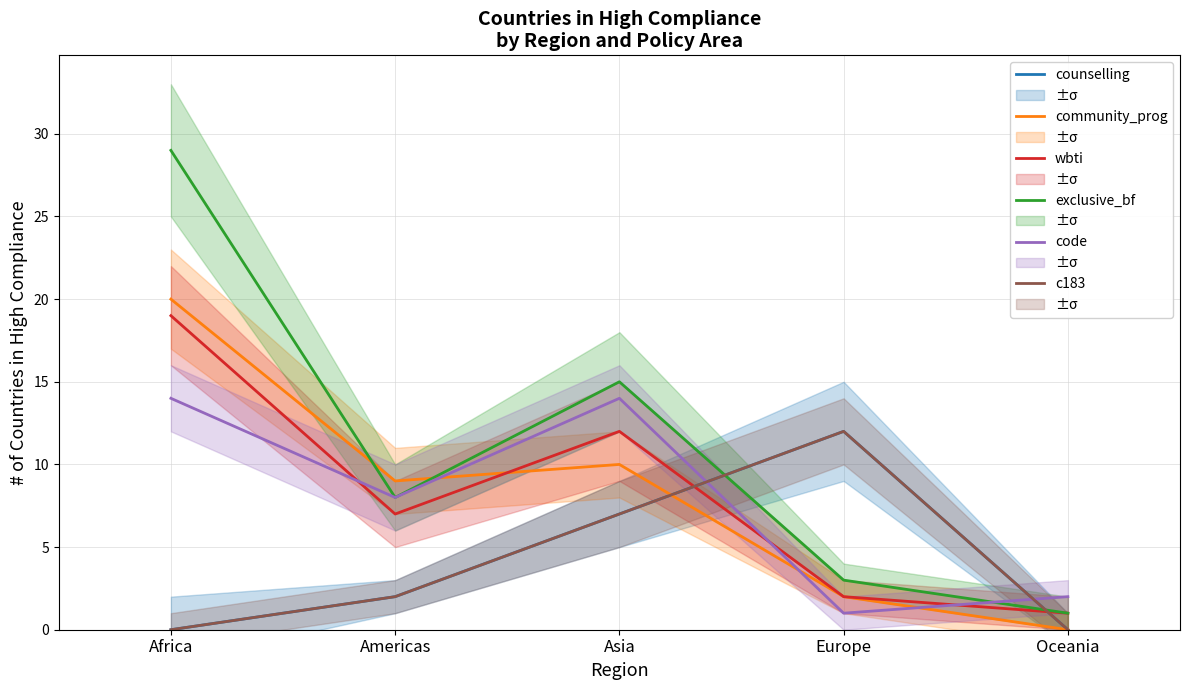

How many distinct data groups are displayed?

6